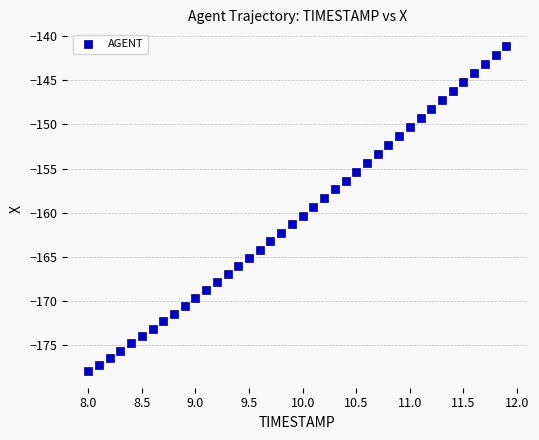

What is the range of Y values (max minus min)?

36.9